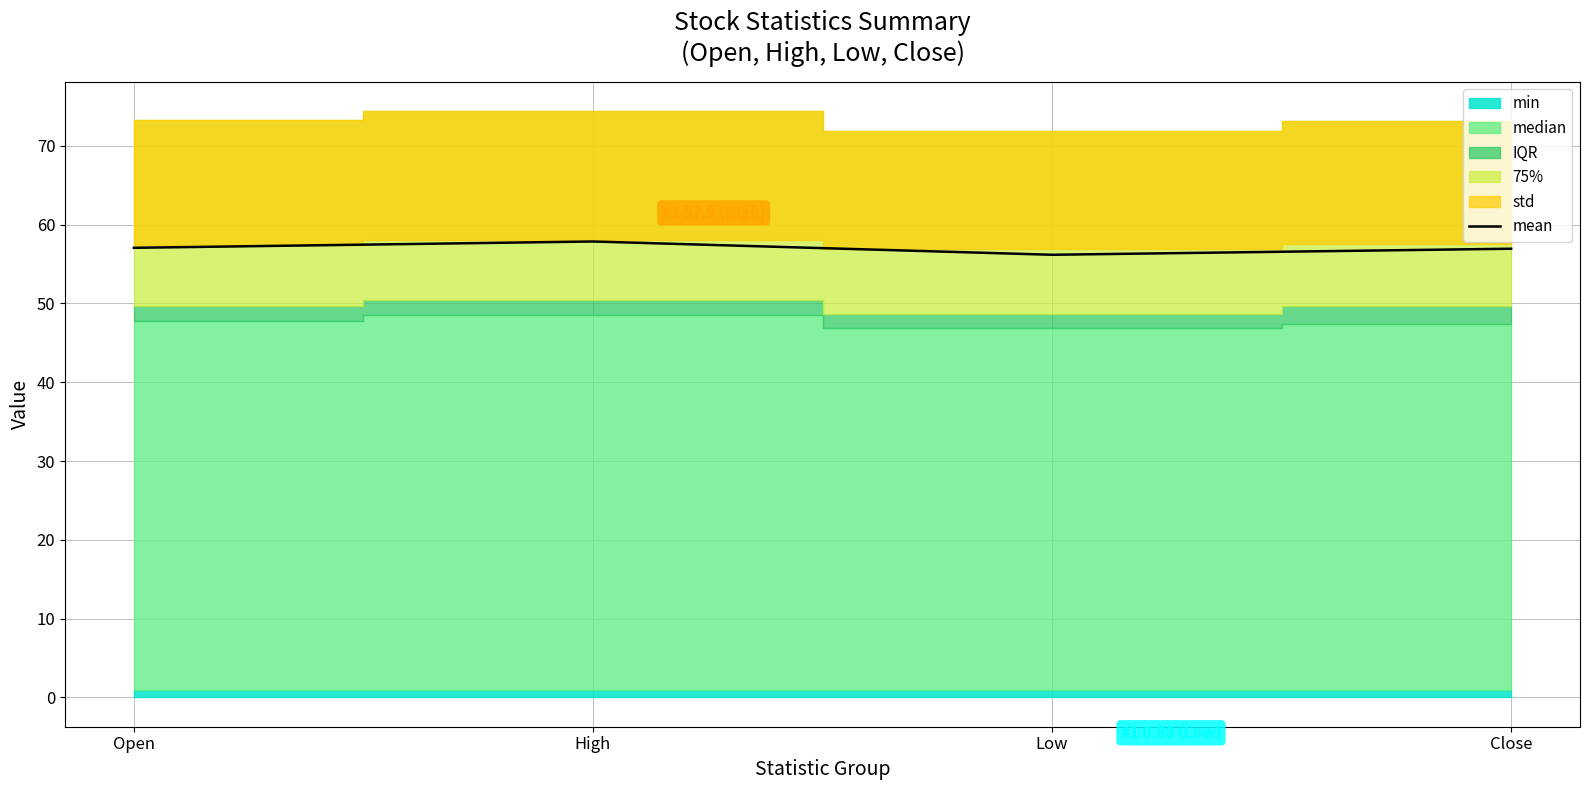

At which category does the chart reach its minimum across all series?

Low